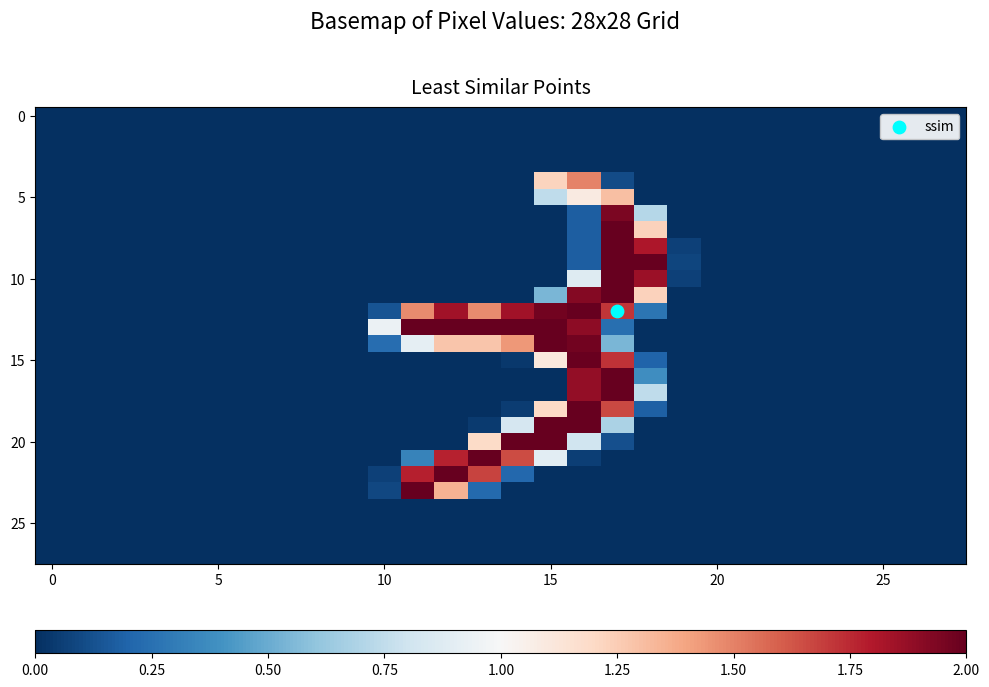

At which category is the sum across all series the highest?

17